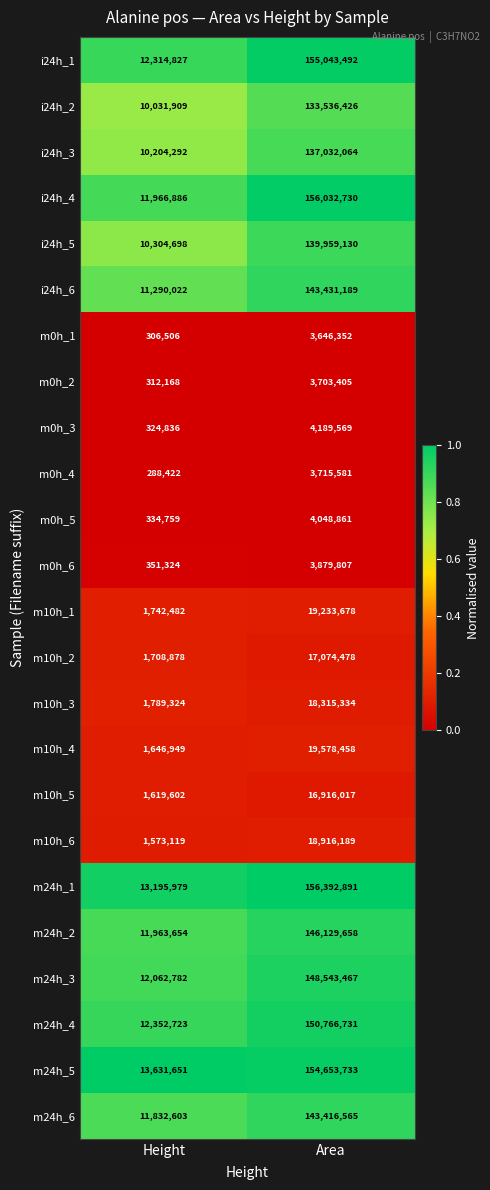

What is the greatest value displayed?

156392891